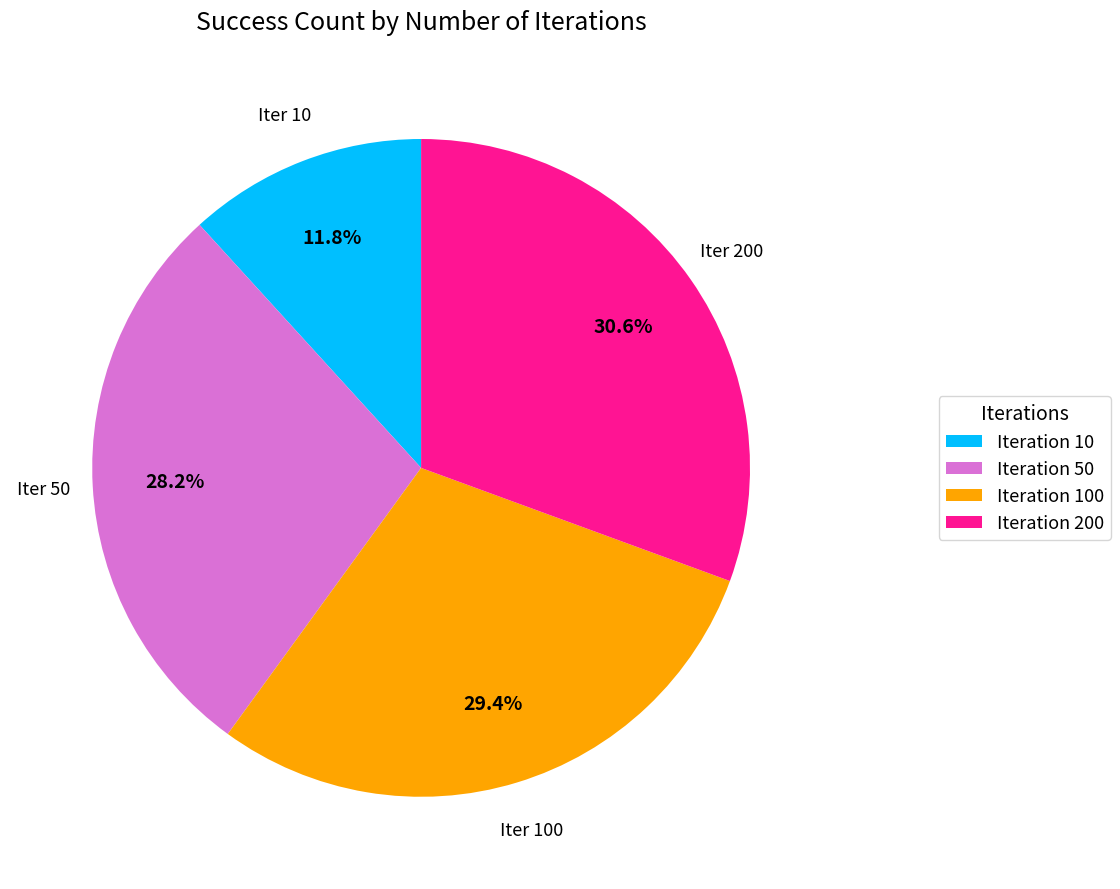

Which slice is the smallest?

Iteration 10